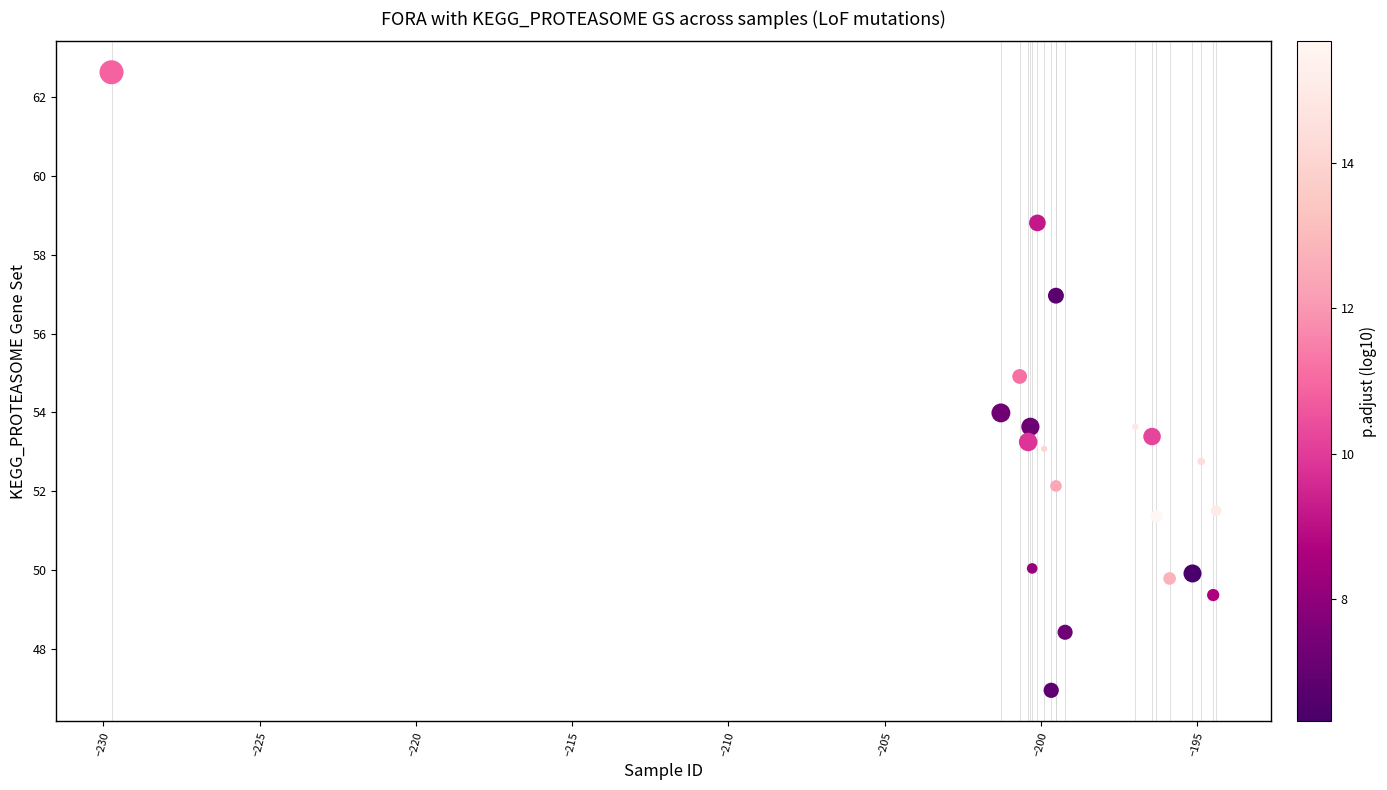

What is the range of Y values (max minus min)?

15.7